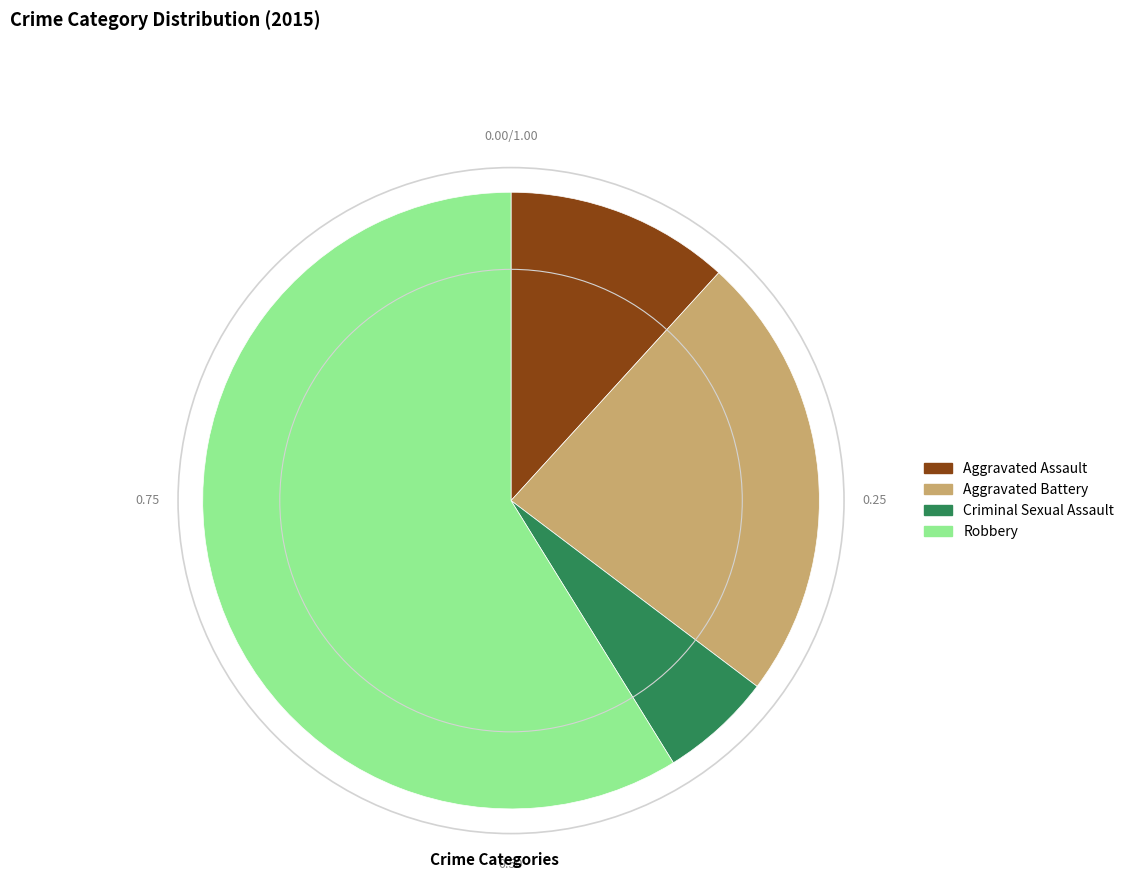

What is the majority slice?

Robbery